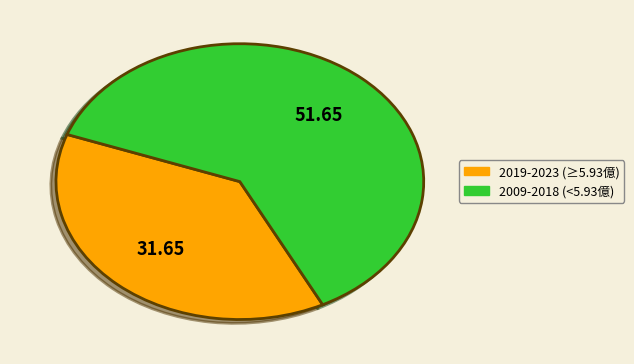

Does any single category account for the majority?

Yes